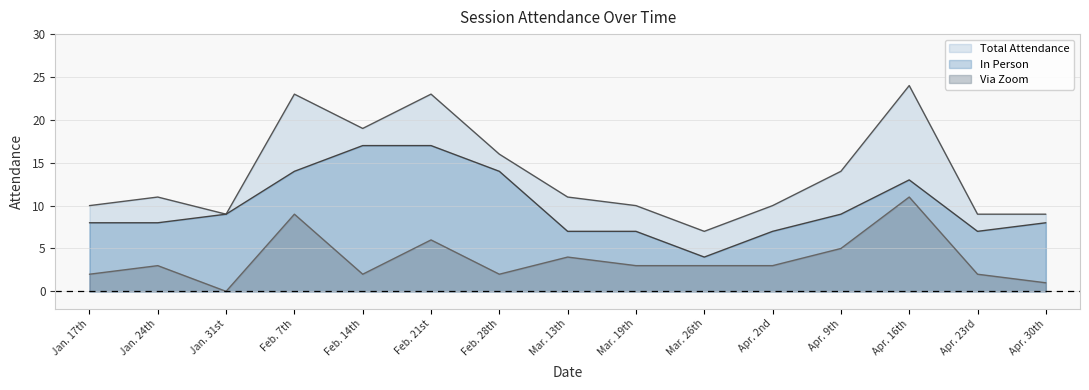

In Total Attendance, how many points are higher than both neighbors (excluding endpoints)?

4